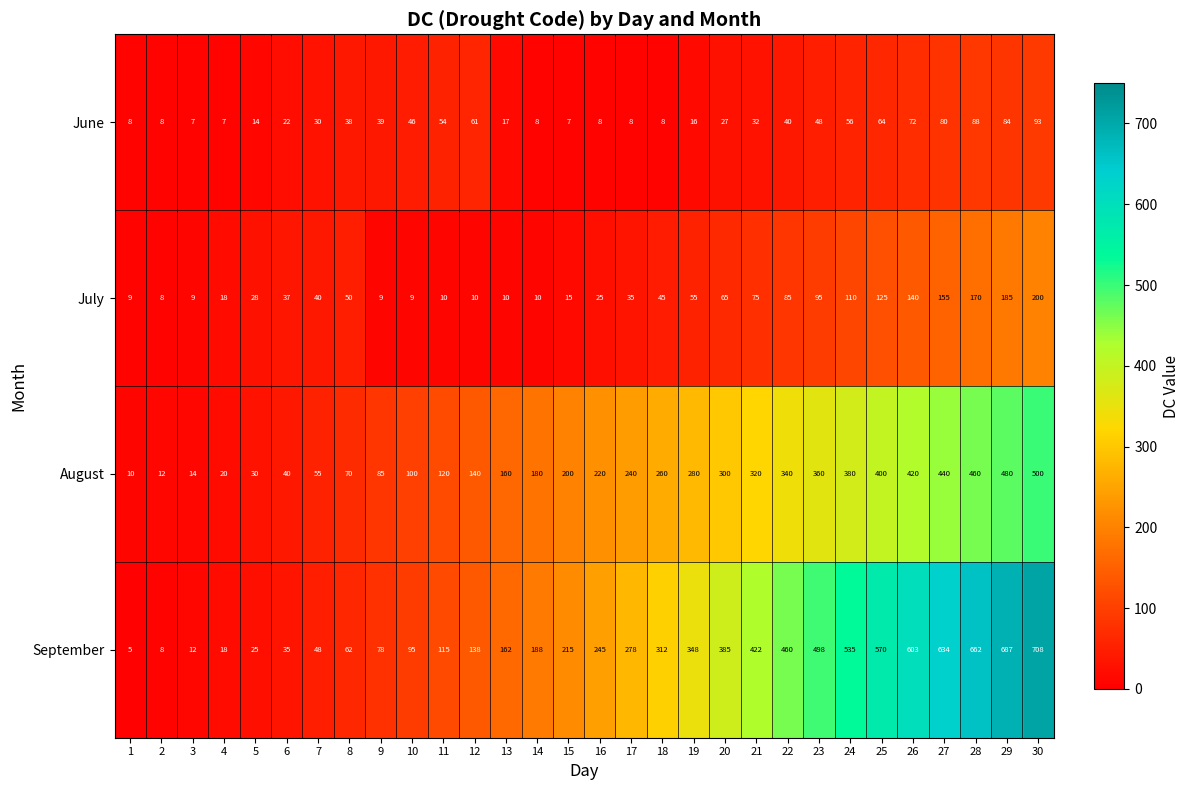

What is the spread (max minus min) of values at 9?

76